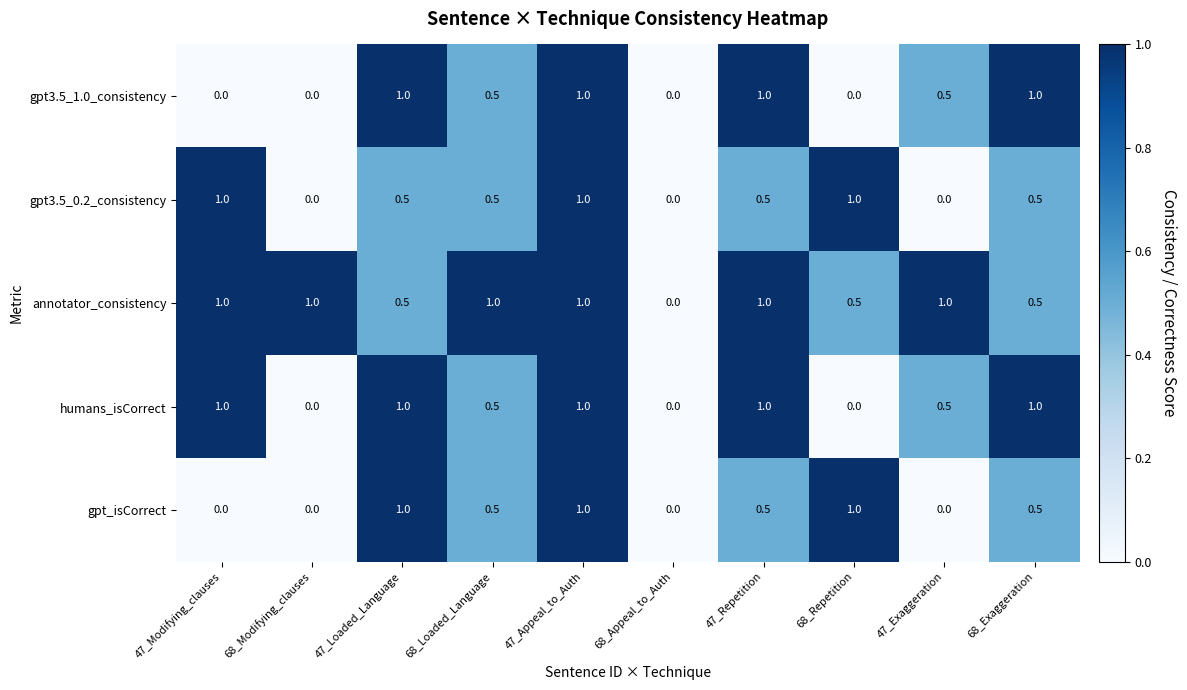

Is it true that humans_isCorrect equals 1.0 at 47_Loaded_Language?

True